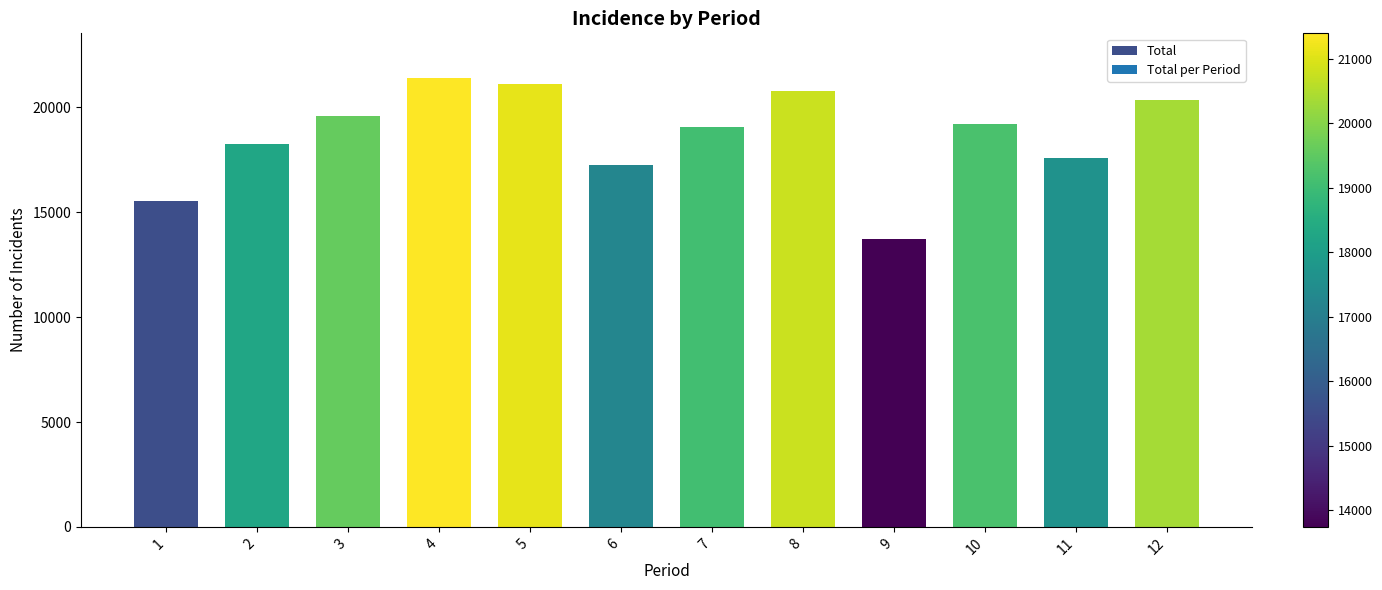

What is the ratio of the value at 3 to the value at 8?

0.9